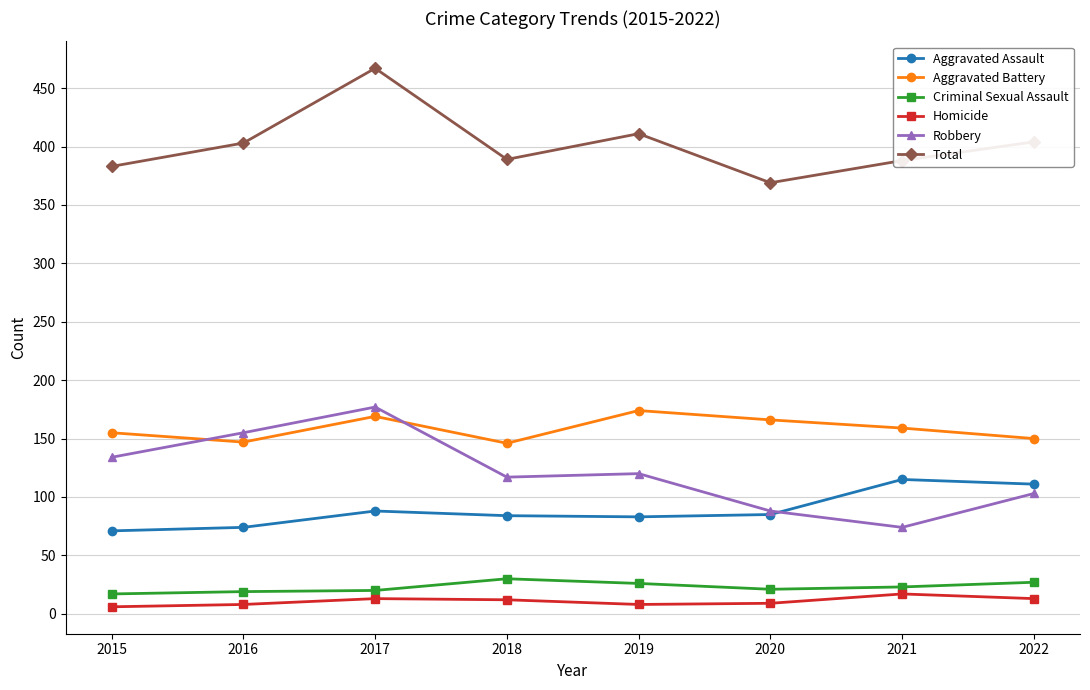

What is the spread (max minus min) of values at 2021?

371